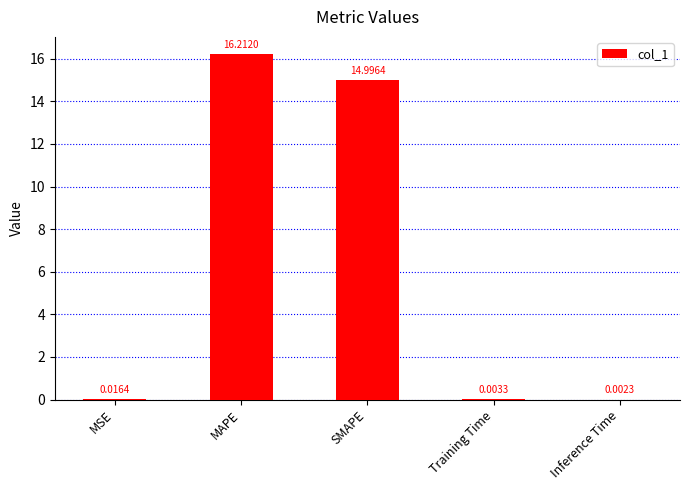

What is the sum of the values at MAPE and MSE?

16.2